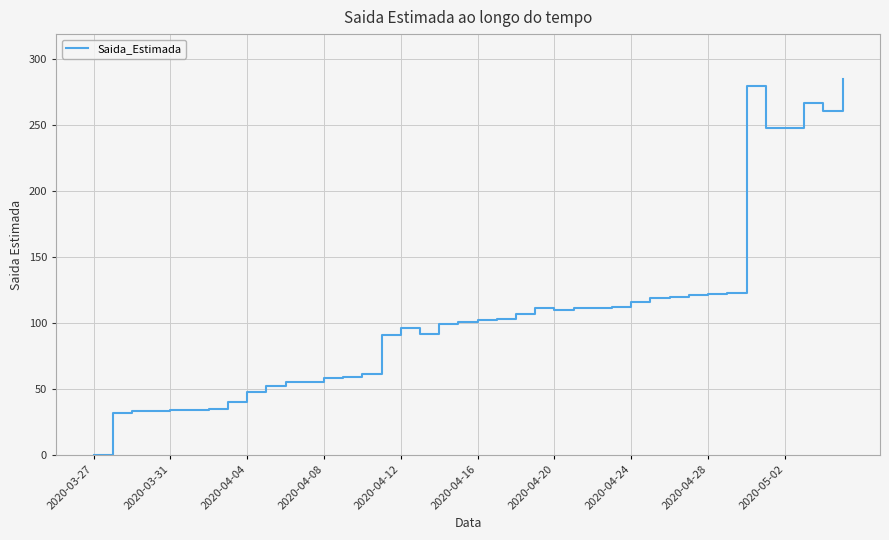

What is the greatest value displayed?

285